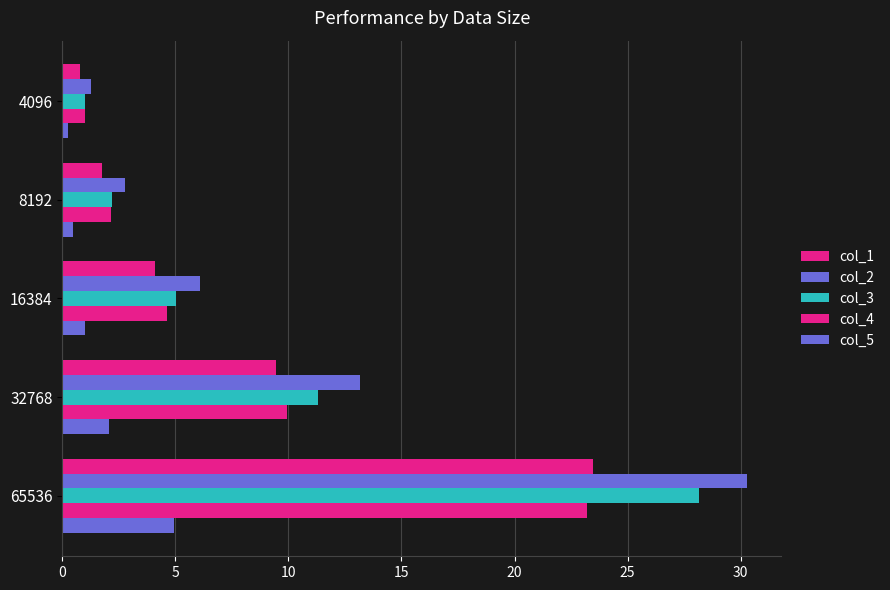

How many data points in col_3 are less than 5?

2